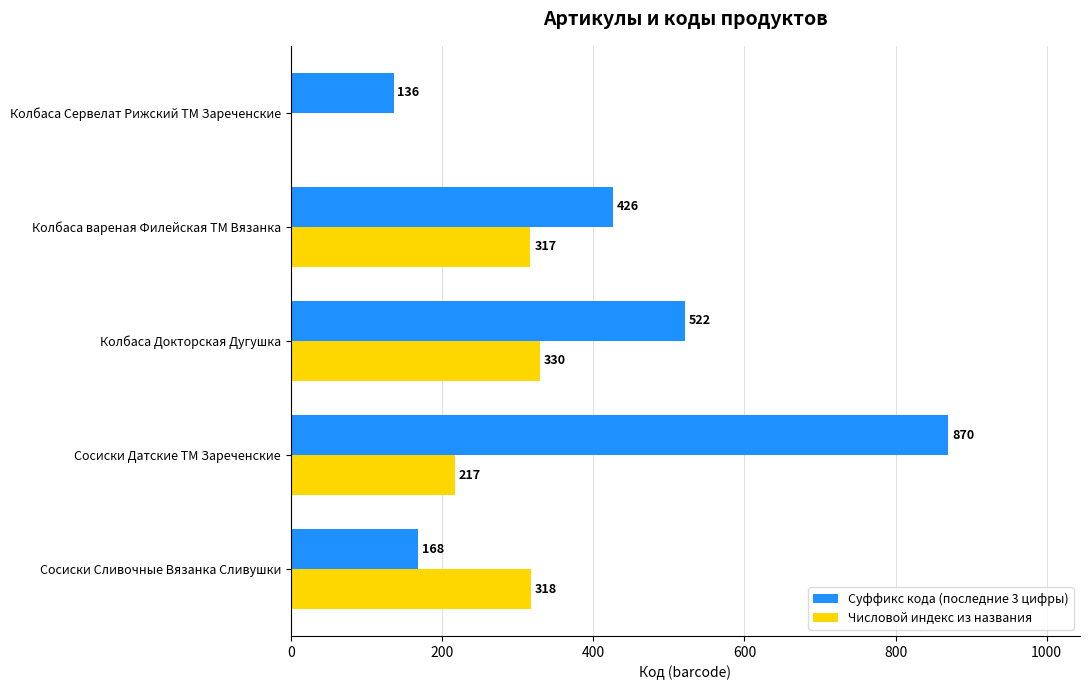

True or false: Суффикс кода (последние 3 цифры) has a value of 240 at Сосиски Сливочные Вязанка Сливушки.

False